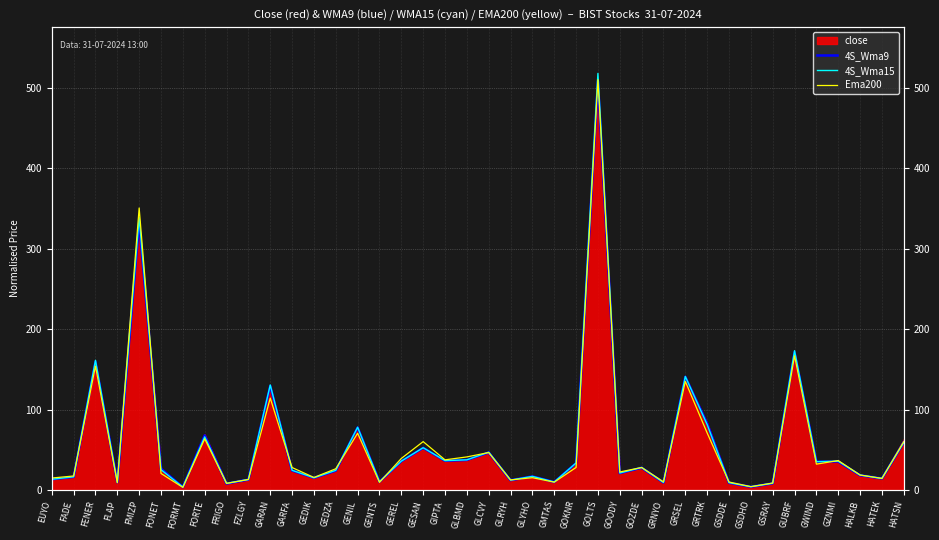

What is the spread (max minus min) of values at GSDDE?

0.9